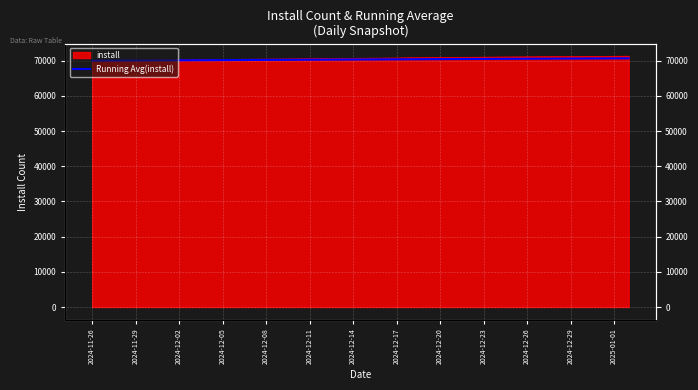

What is the difference between the maximum and minimum values?

671.8